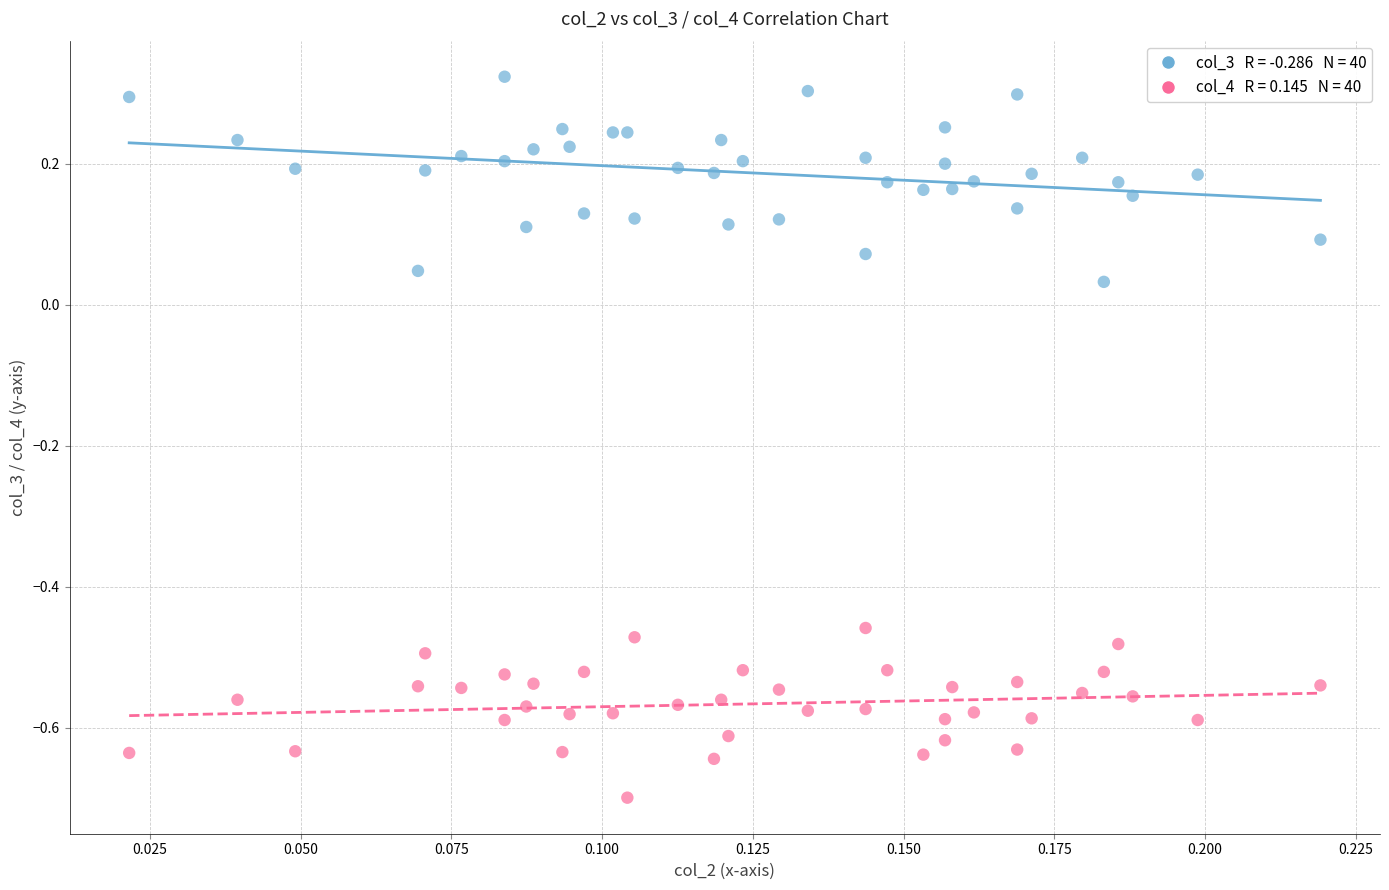

Across all data points, what is the range of Y values (max minus min)?

1.0